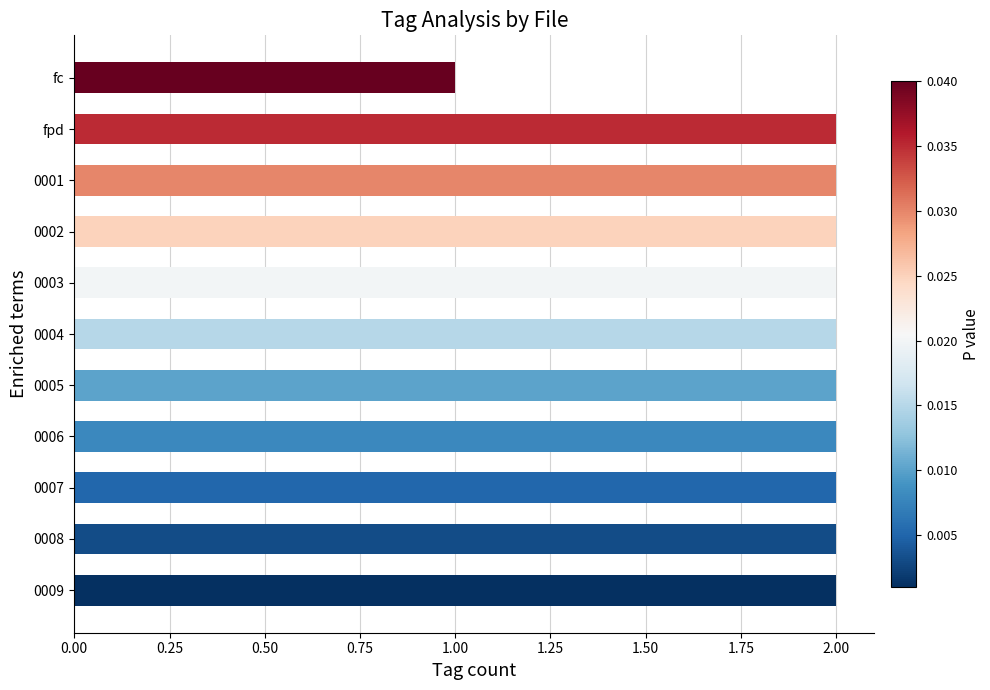

Reading top to bottom, list all the values displayed in this chart.

1	2	2	2	2	2	2	2	2	2	2